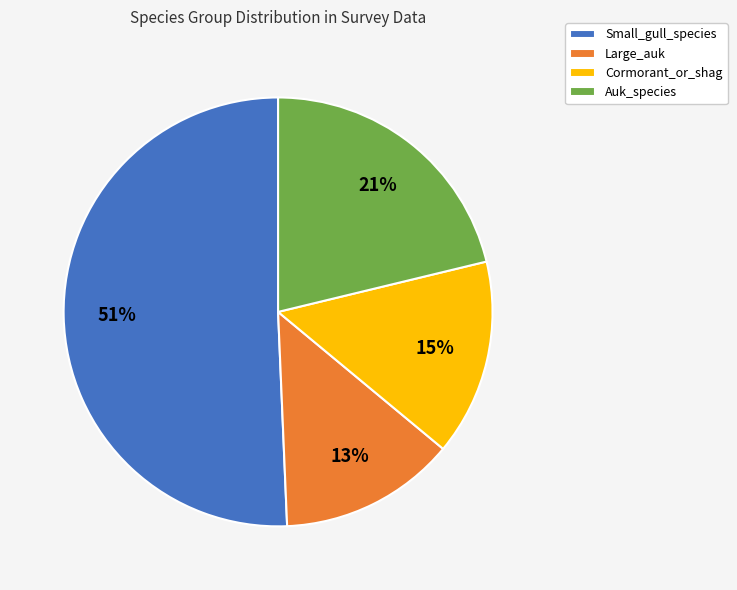

To the nearest percent, what portion does Small_gull_species represent?

51%